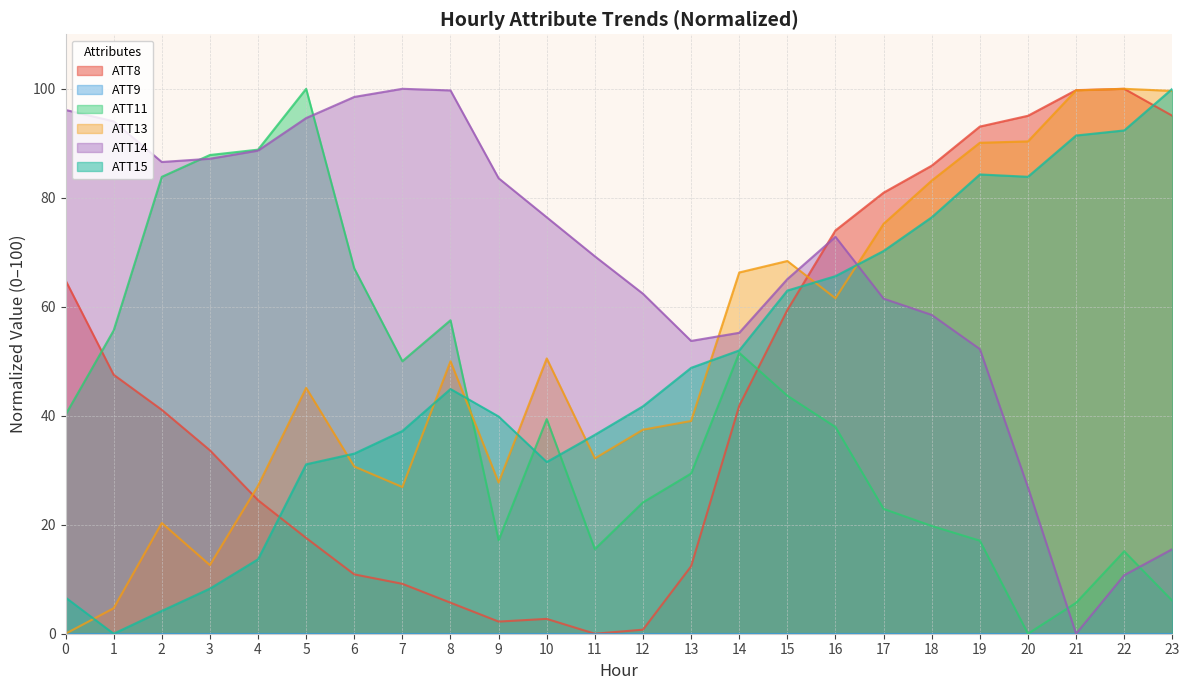

What is the difference between the maximum and second lowest values in the ATT13 series?

95.3